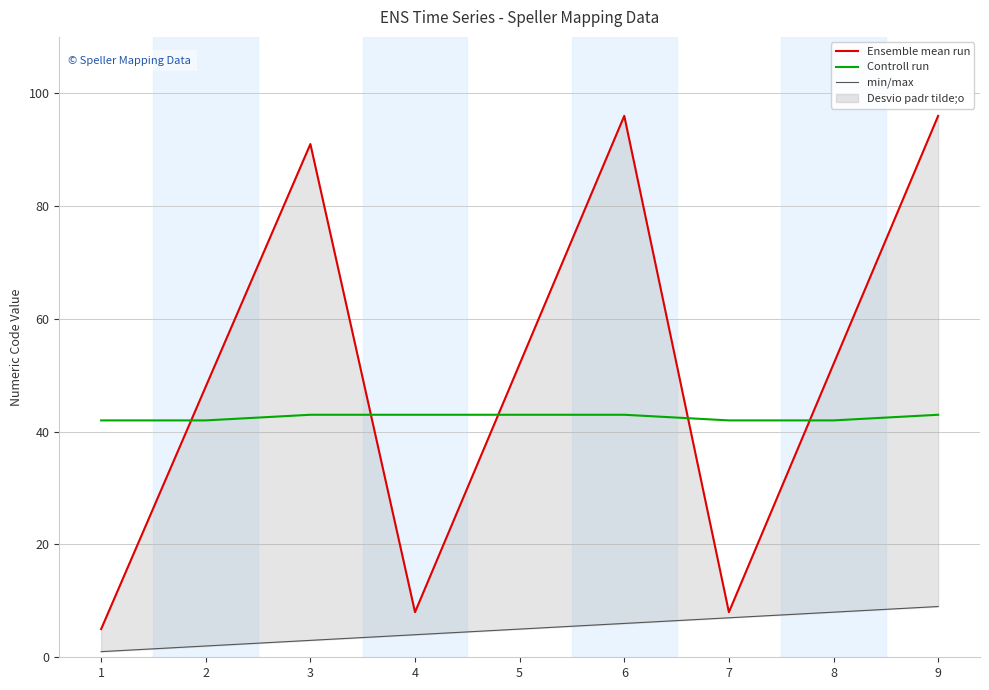

Reading right to left, transcribe all the data shown in this chart.

Ensemble mean run: 96	52	8	96	52	8	91	48	5
Controll run: 43	42	42	43	43	43	43	42	42
min/max: 9	8	7	6	5	4	3	2	1